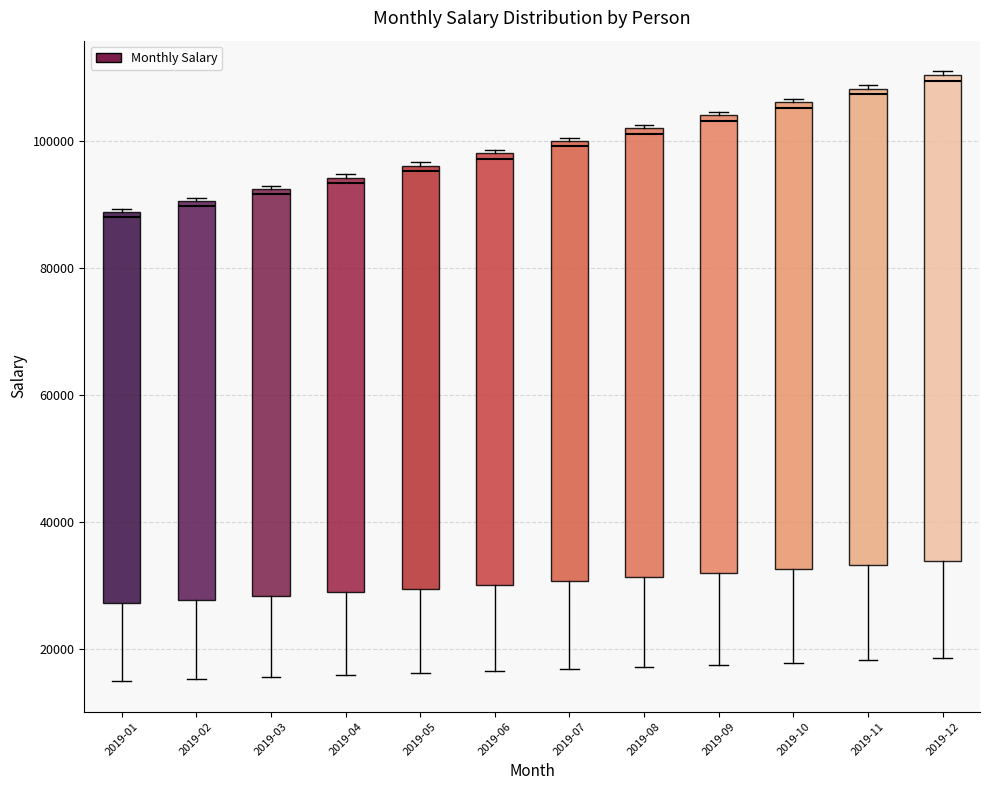

Where is the upper edge of the box for 2019-03 on the y-axis? The values are not printed on the chart, so give them approximately, as read against the axis.

92000